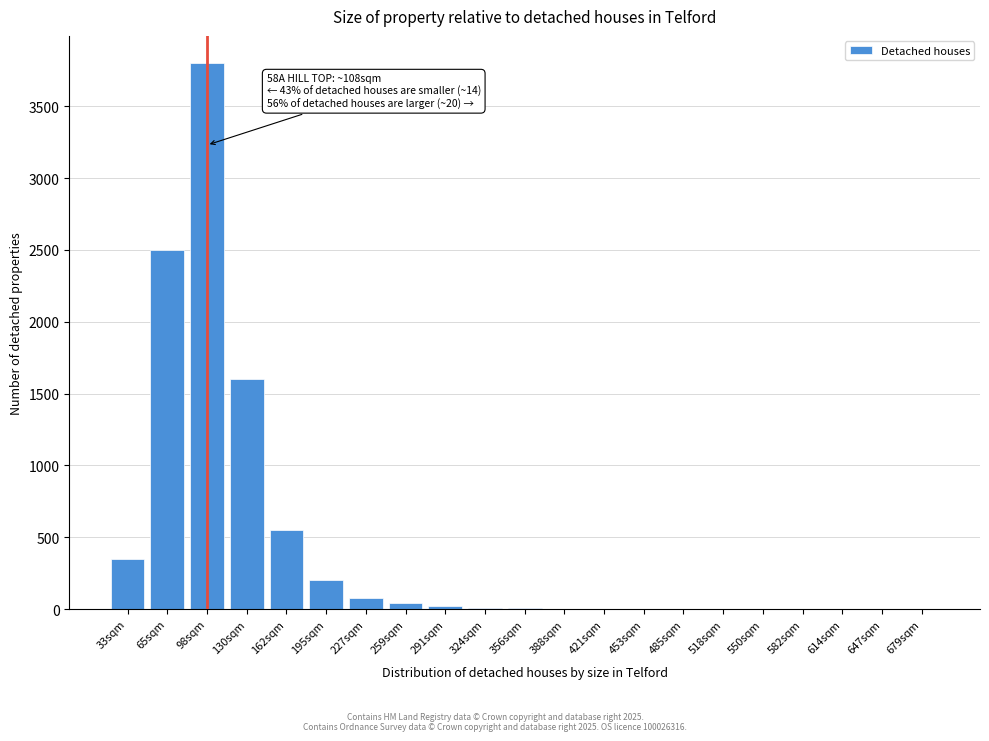

What is the sum of all values?

9166